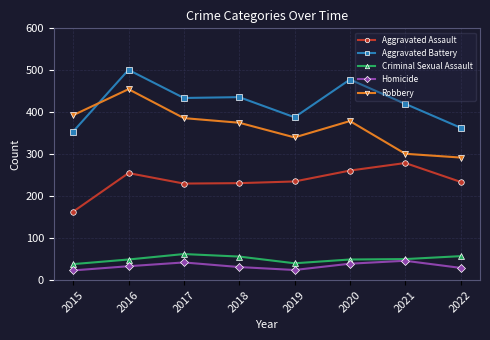

Is this an area chart (filled region under the line)?

No